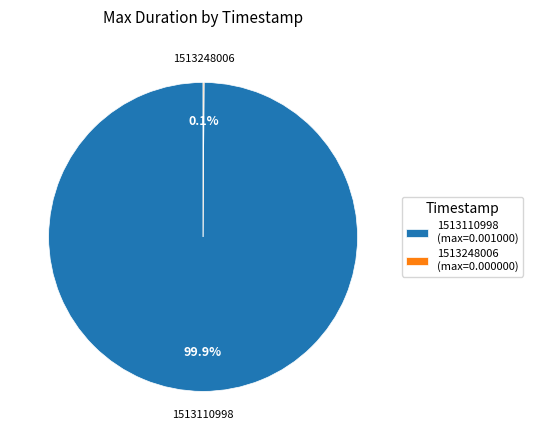

Does any single category account for the majority?

Yes